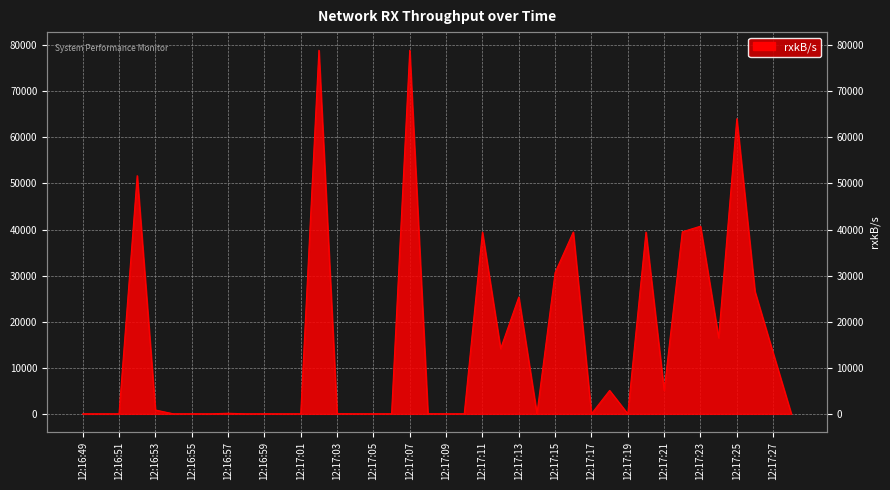

What is the sum of the values at 12:17:05 and 12:16:59?

20.4